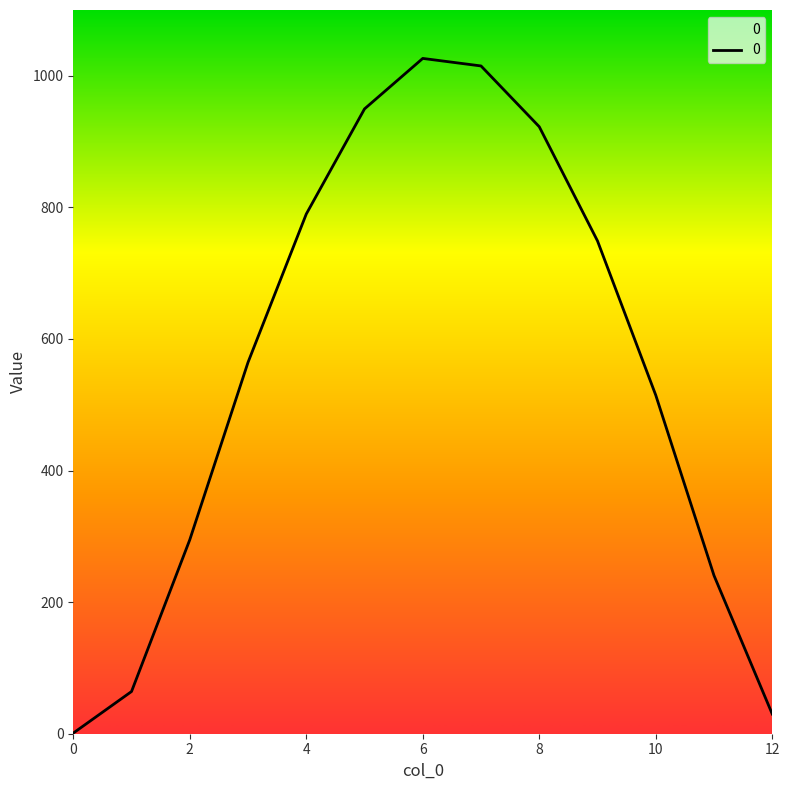

Reading left to right, transcribe all the data shown in this chart.

1.0	64.1	294.8	564.5	789.9	949.7	1026.4	1015.0	922.6	749.0	514.6	240.5	29.9